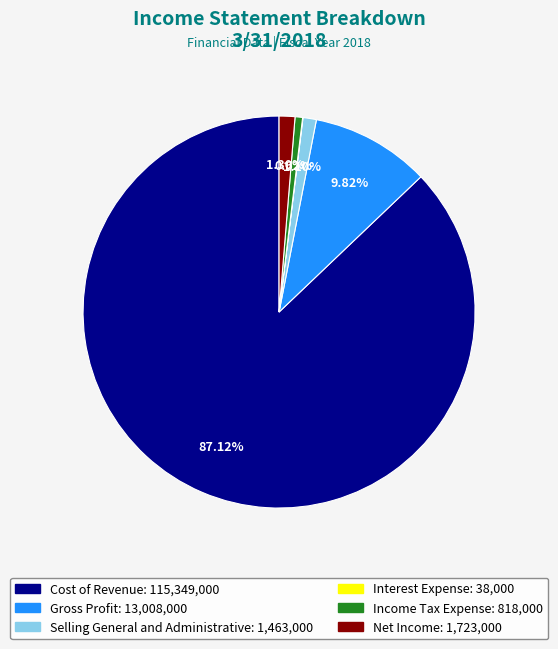

Which has a higher value, Cost of Revenue or Net Income?

Cost of Revenue